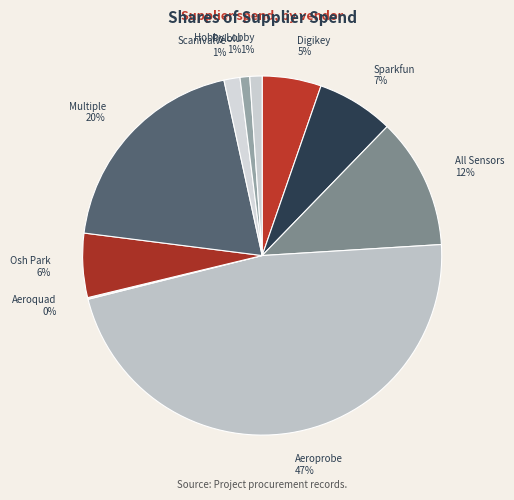

Combined, do Multiple and Scanivalve account for over 50%?

No